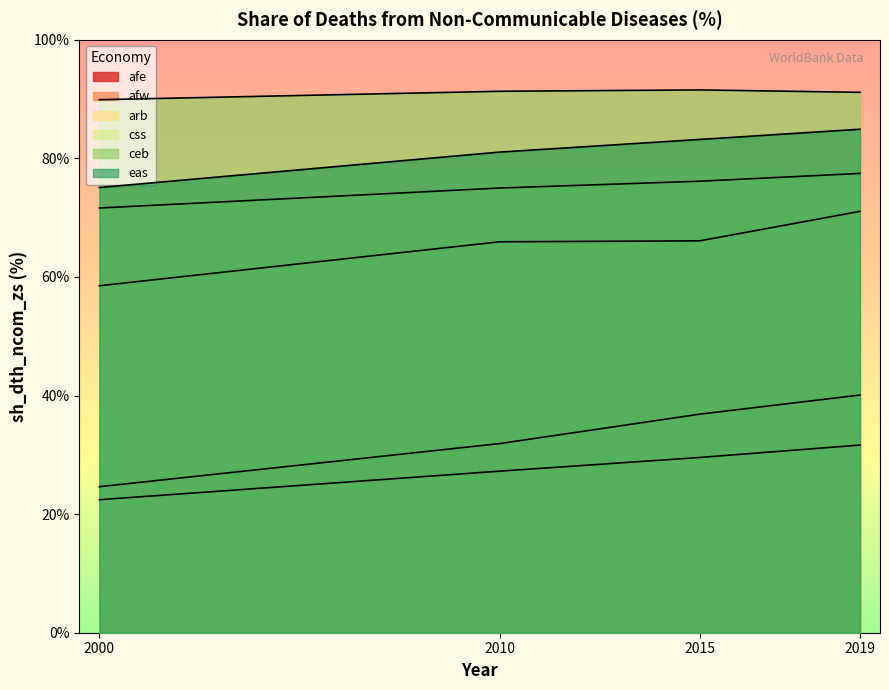

The value of afe at 2000 is 13.5. True or false?

False